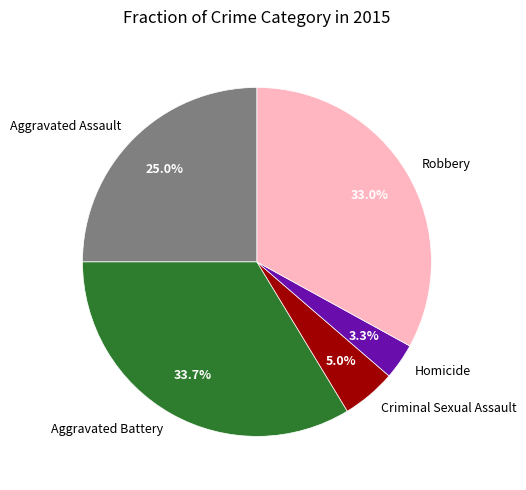

Which category has the biggest portion of the pie?

Aggravated Battery